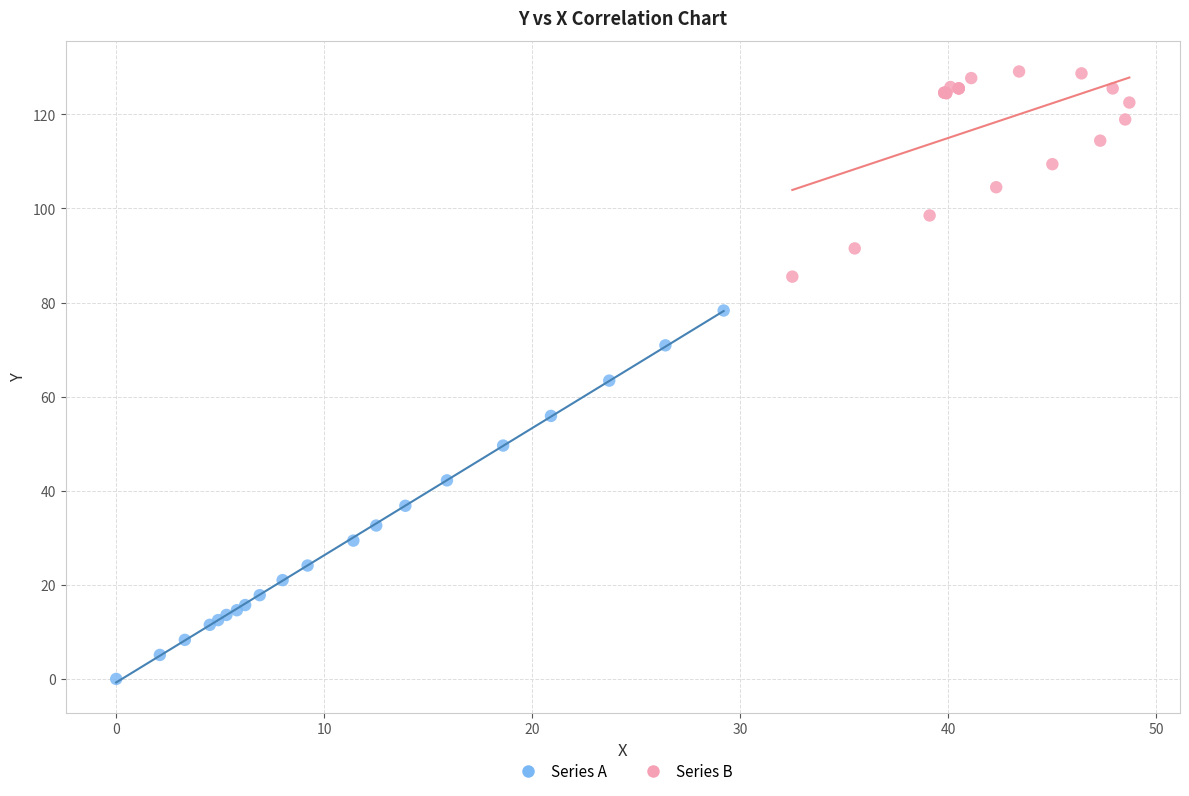

Which series has the widest spread of Y values?

Series A